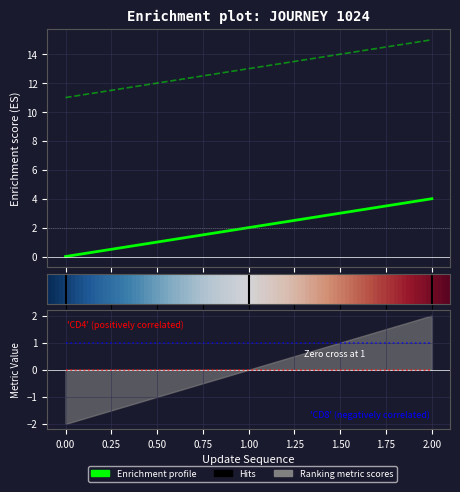

List the labels in order of elapsed_minutes value, smallest first.

0, 1, 2